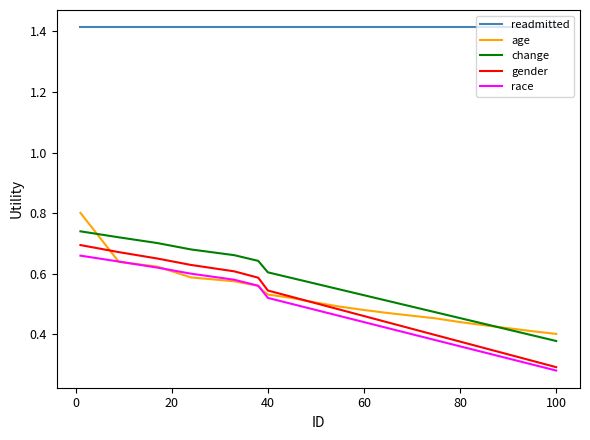

Which series has the largest total across all categories?

readmitted